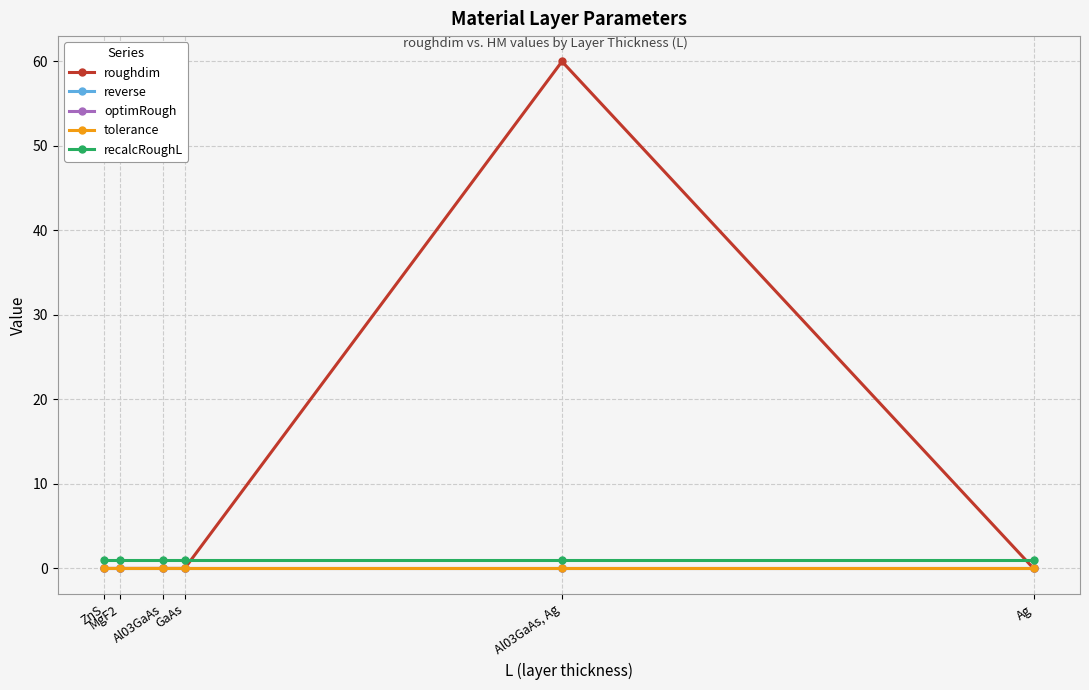

List the series in order of their peak value, lowest first.

reverse, optimRough, tolerance, recalcRoughL, roughdim